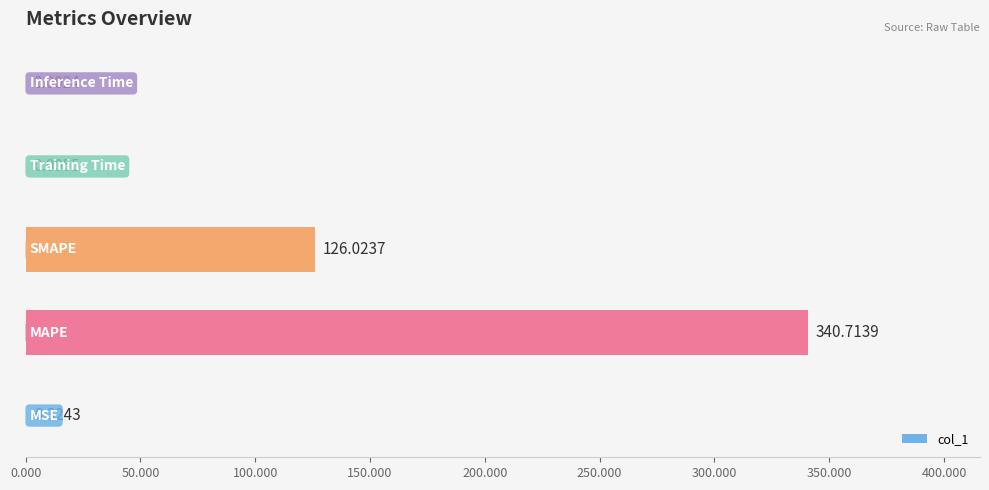

What is the sum of all values?

467.1